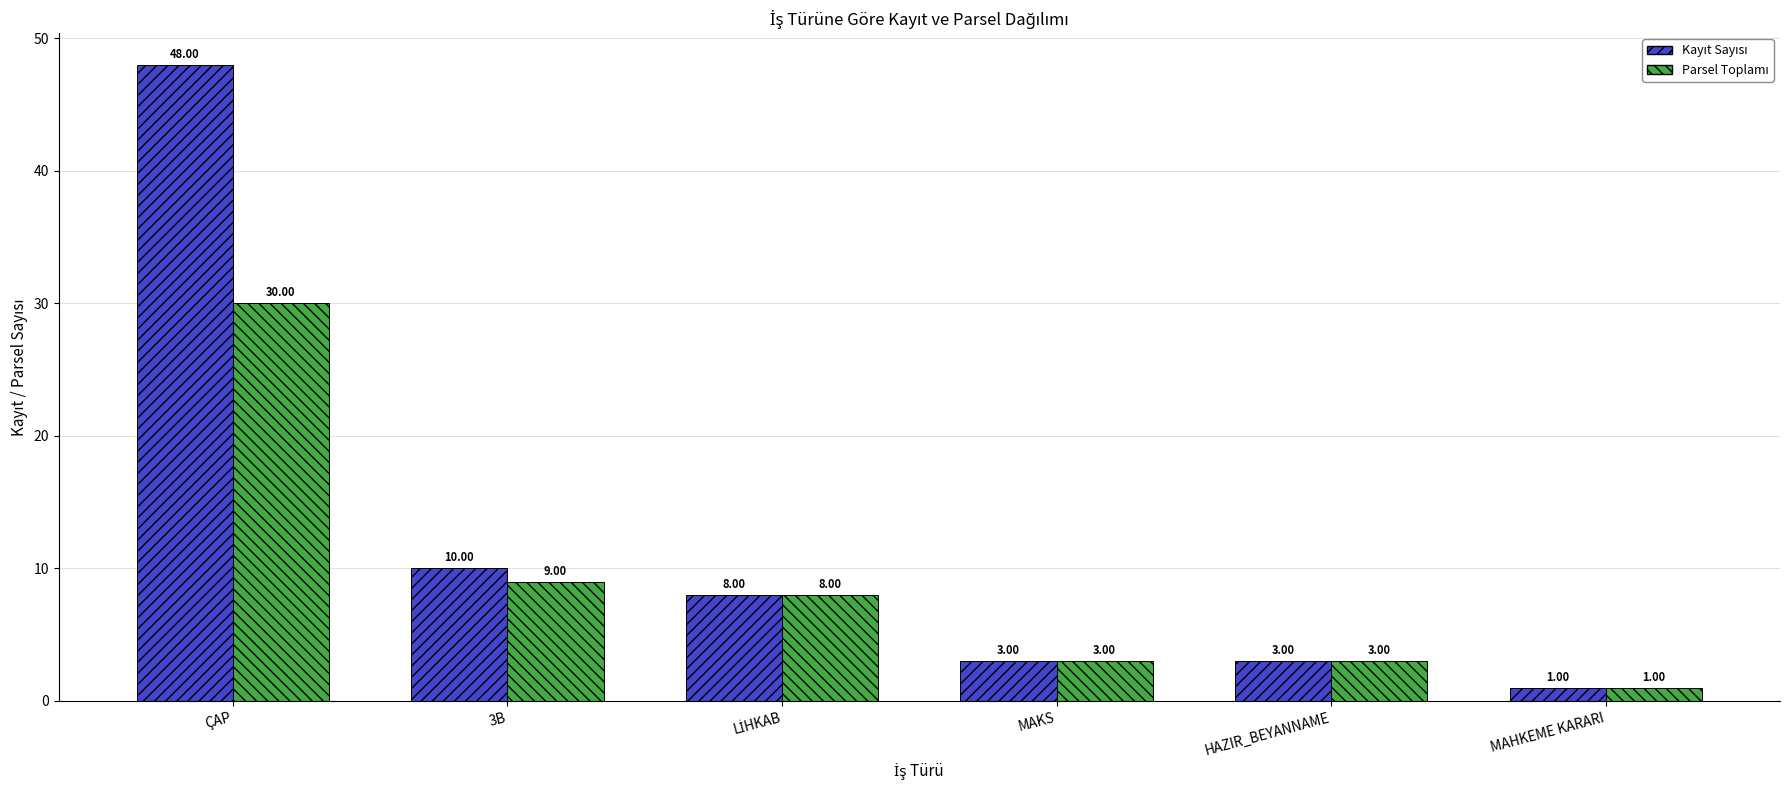

At which category is the sum across all series the highest?

ÇAP